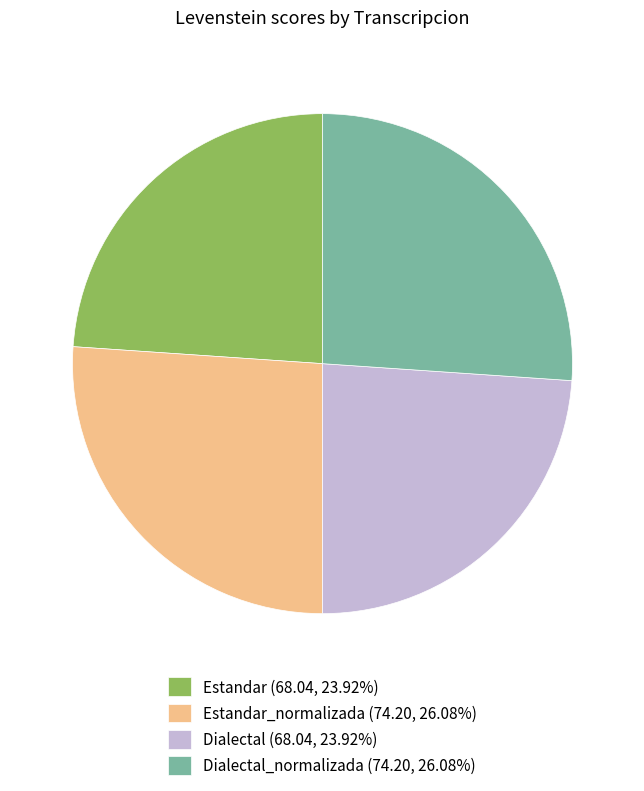

Does Dialectal_normalizada (74.20, 26.08%) represent more than half of the total?

No